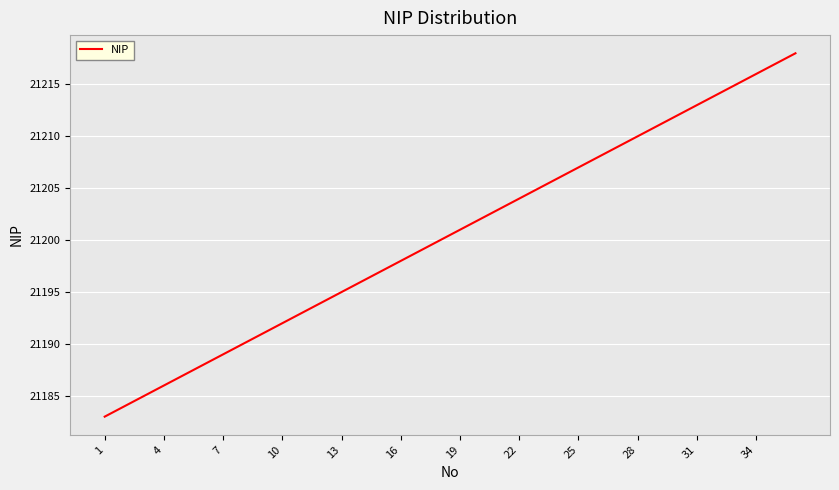

Does the chart have visible grid lines?

Yes